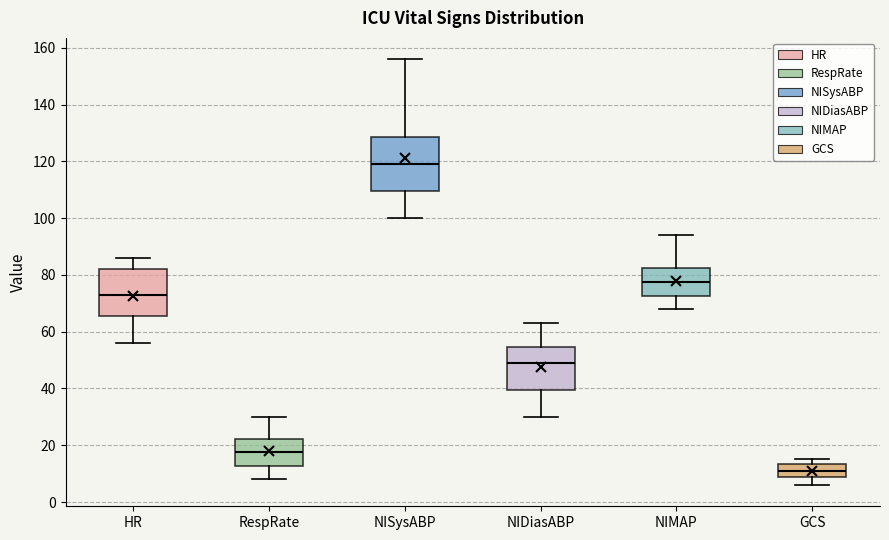

Reading left to right, transcribe this box plot: for each box, give where its median line is, the range the box spans, and where its two whiskers end, as read against the y-axis. The values are not printed on the chart, so give them approximately, as read against the axis.

HR: median 74, box 66 to 82, whiskers 56 to 86
RespRate: median 18, box 12 to 22, whiskers 8 to 30
NISysABP: median 120, box 110 to 128, whiskers 100 to 156
NIDiasABP: median 50, box 40 to 54, whiskers 30 to 64
NIMAP: median 78, box 72 to 82, whiskers 68 to 94
GCS: median 12, box 8 to 14, whiskers 6 to 16